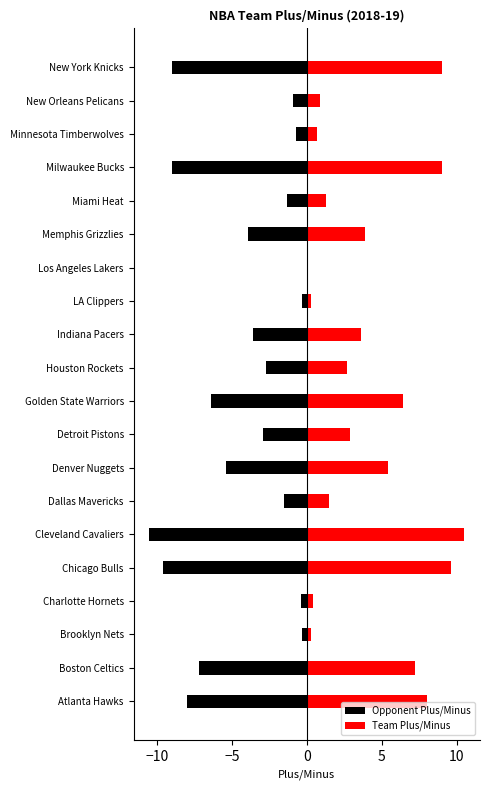

How many bars are there in total?

40